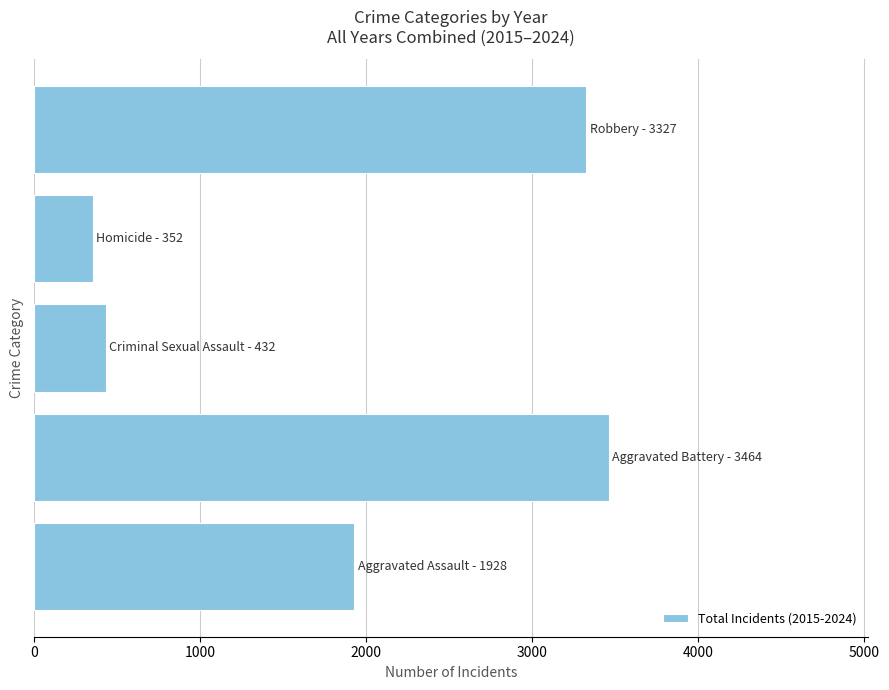

What is the smallest value displayed?

352